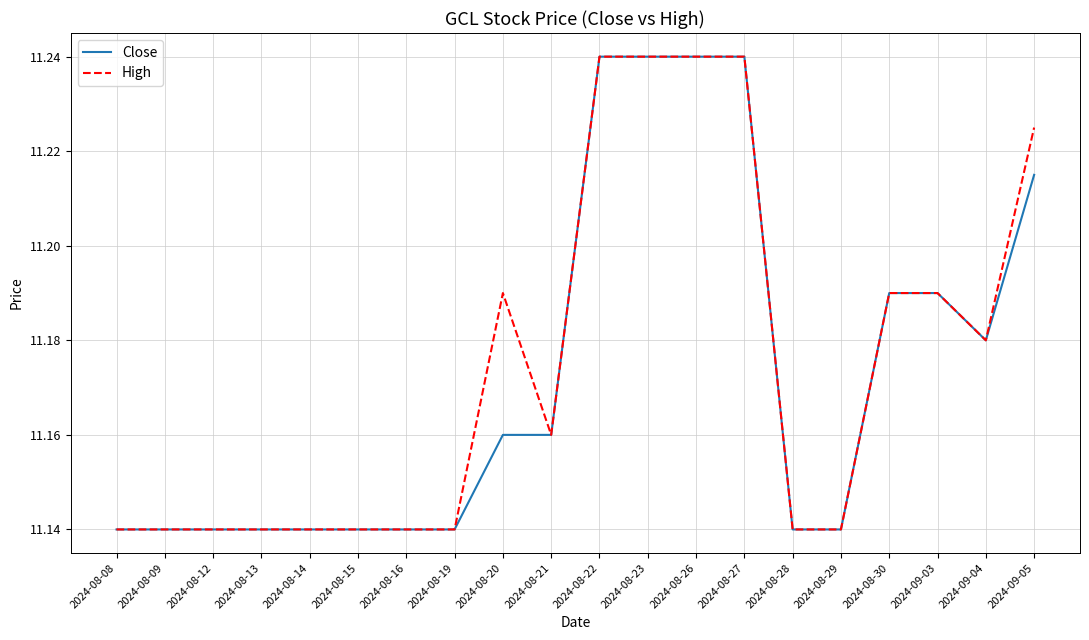

Is the value of Close at 2024-09-04 greater than the value of High at 2024-09-03?

No